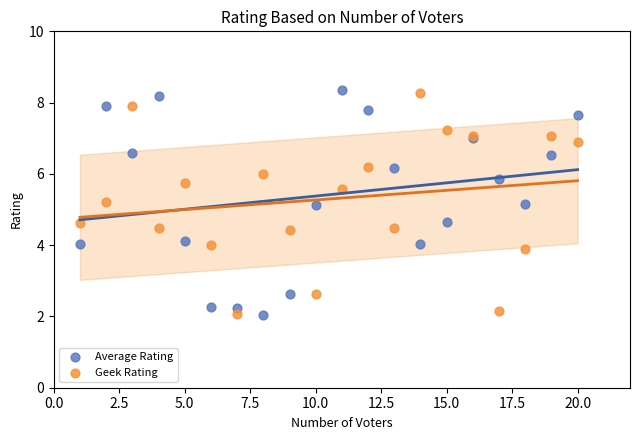

What is the X range (max minus min) for the scatter plot?

19.0